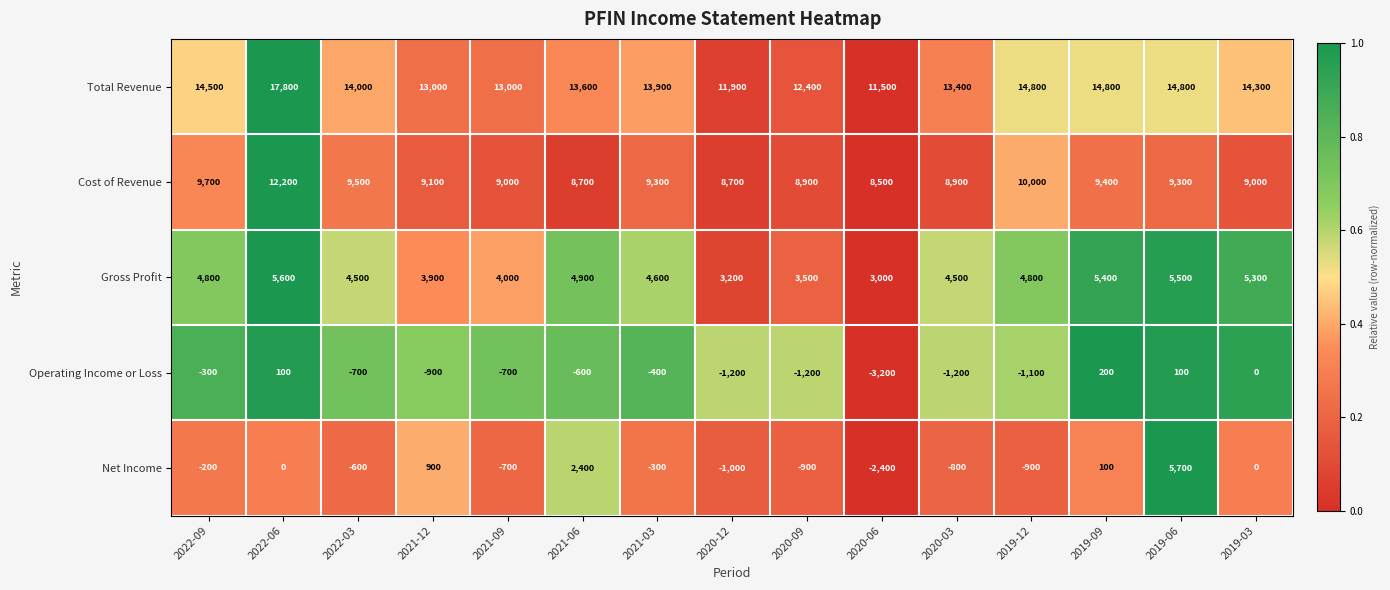

What is the maximum value shown in the chart?

17800